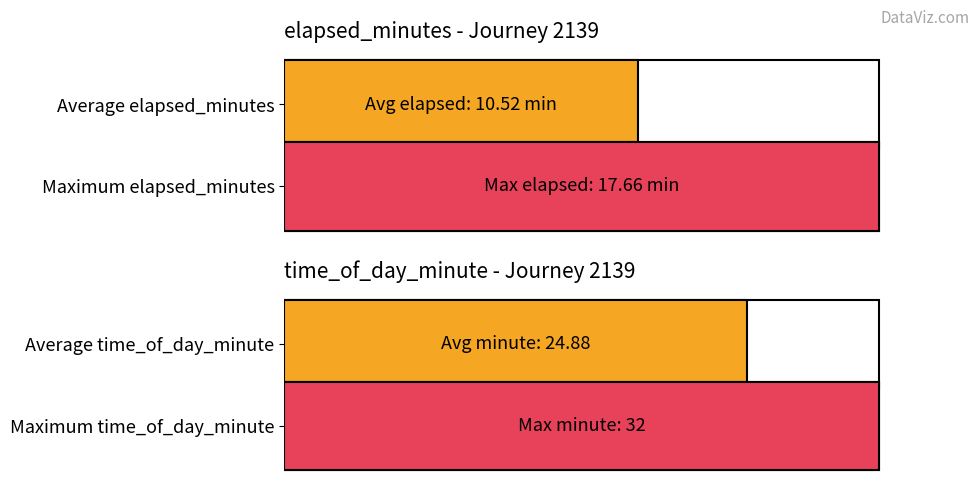

How many bars are there in each group?

2